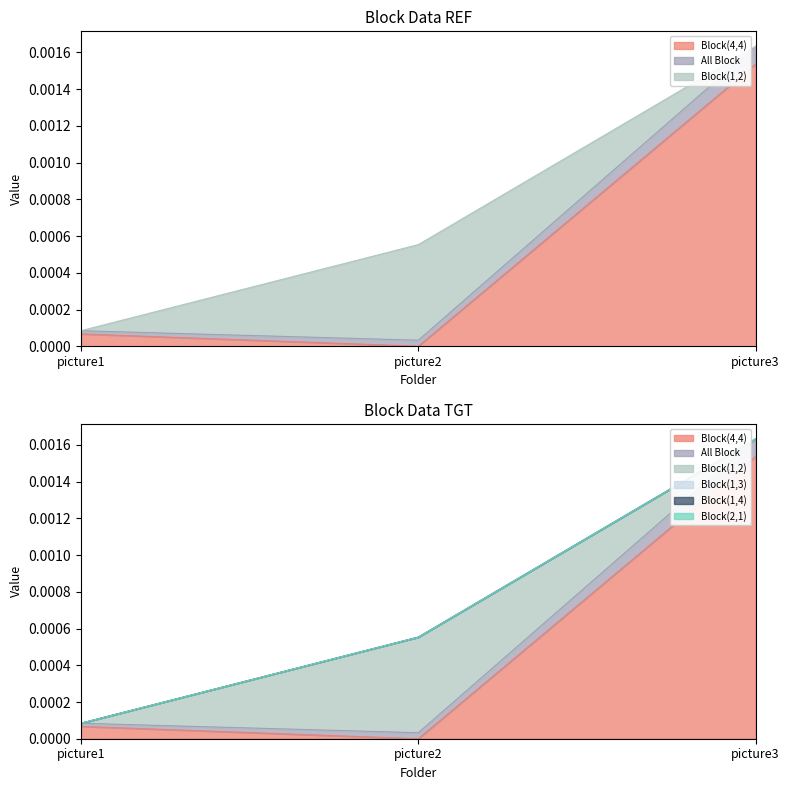

List the series in order of their peak value, highest first.

Block(4,4), Block(1,2), All Block, Block(1,3), Block(2,1), Block(1,4)